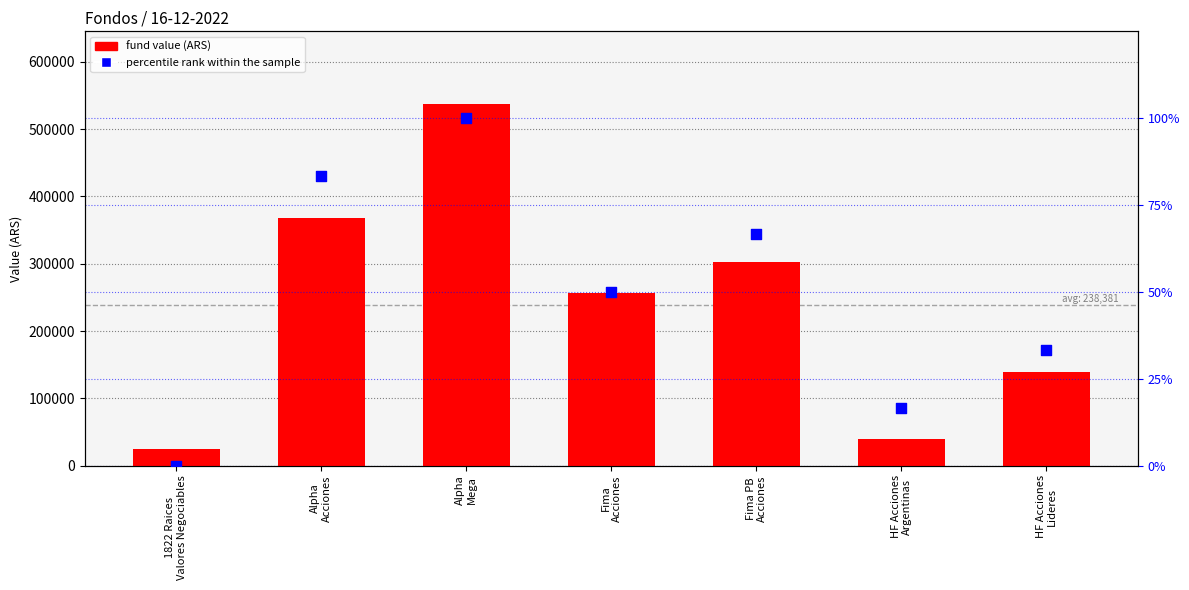

Is the value of fund value (ARS) at HF Acciones
Argentinas greater than the value of percentile rank within the sample at Fima PB
Acciones?

Yes